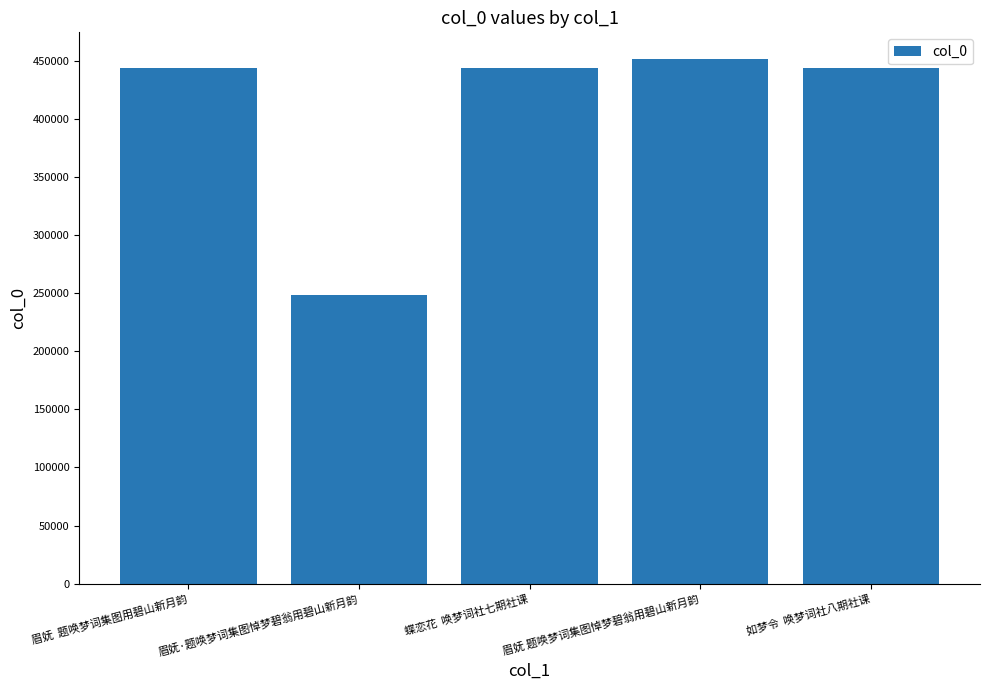

Is it true that the value at 如梦令  唤梦词社八期社课 is 645055?

False